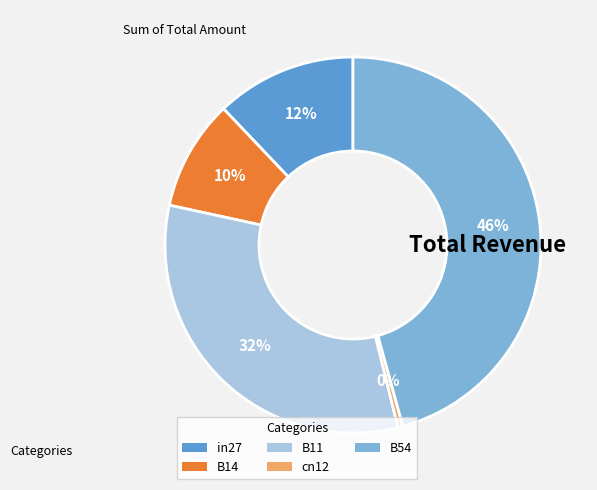

Rank the categories by value from highest to lowest.

B54, B11, in27, B14, cn12